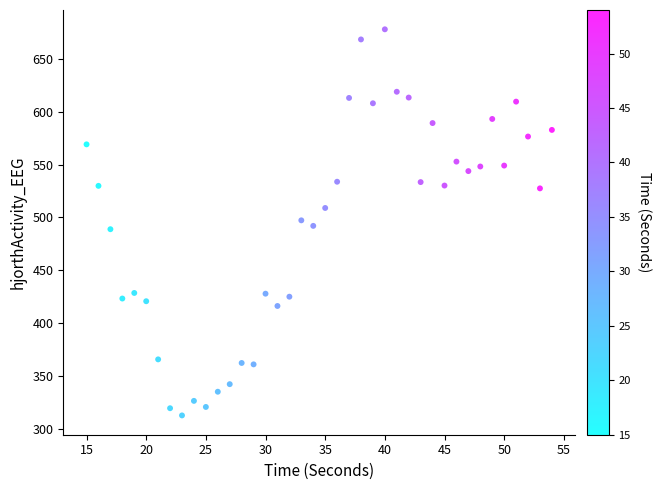

What is the range of Y values (max minus min)?

365.6